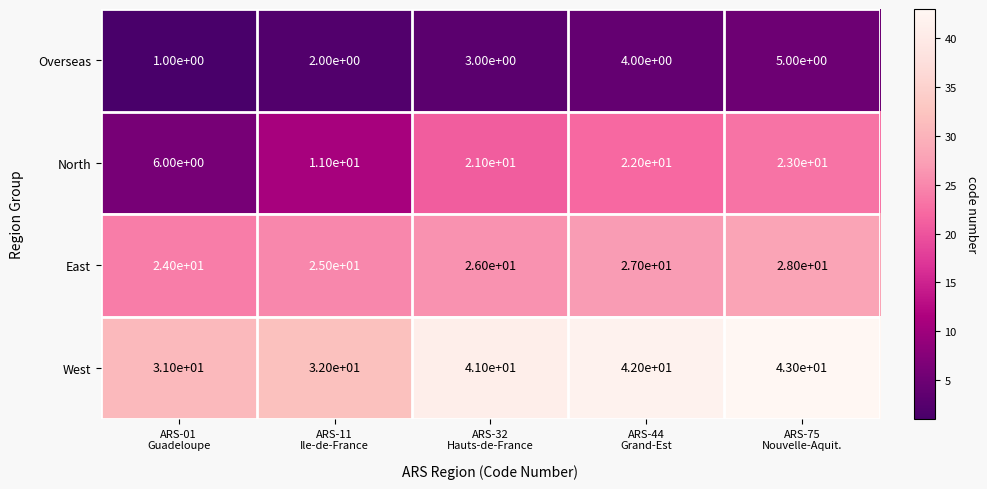

How many East values are between 25 and 27?

3